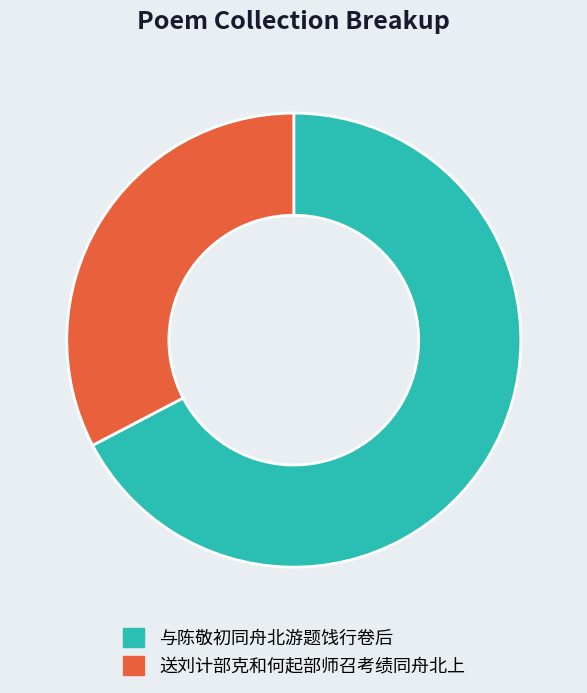

Approximately how many times larger is the value at 与陈敬初同舟北游题饯行卷后 compared to 送刘计部克和何起部师召考绩同舟北上?

2.1